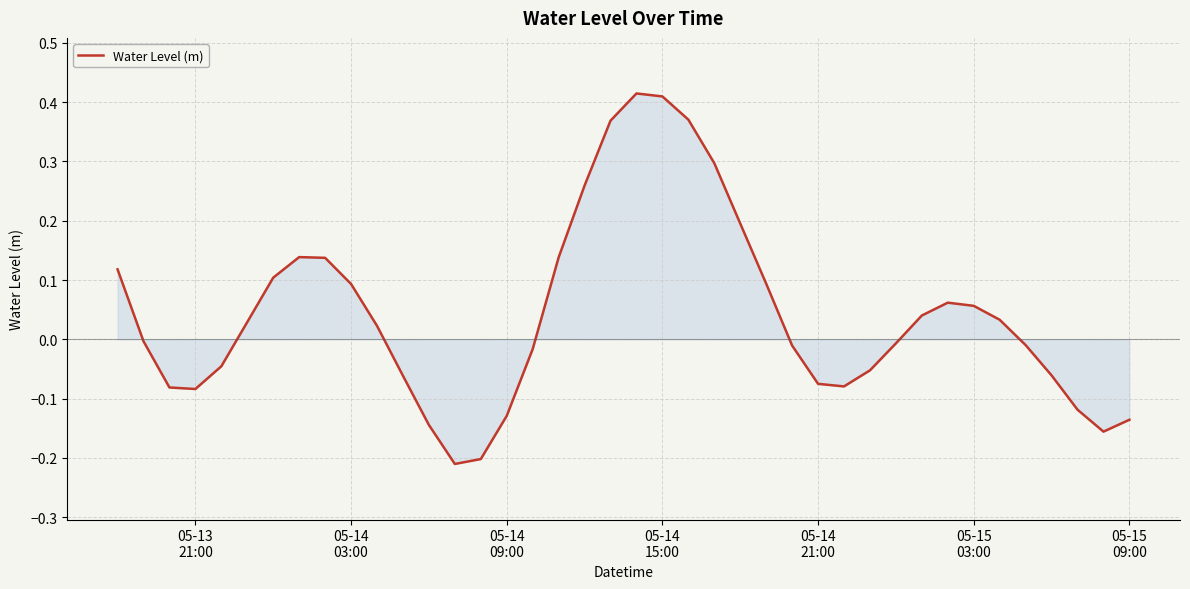

What is the difference between the maximum and minimum values?

0.6